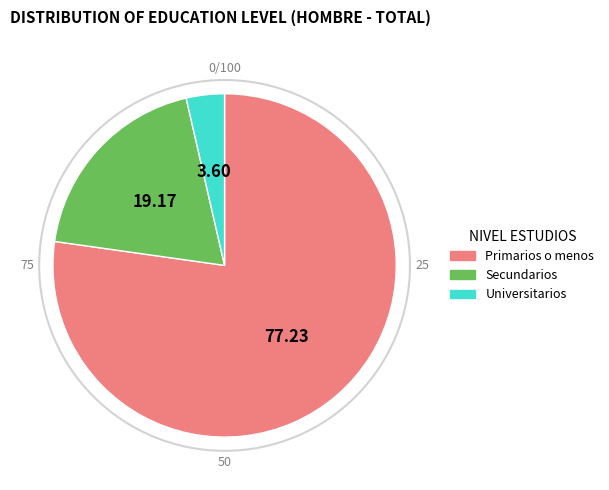

Is it true that Secundarios is 19% of the pie?

True